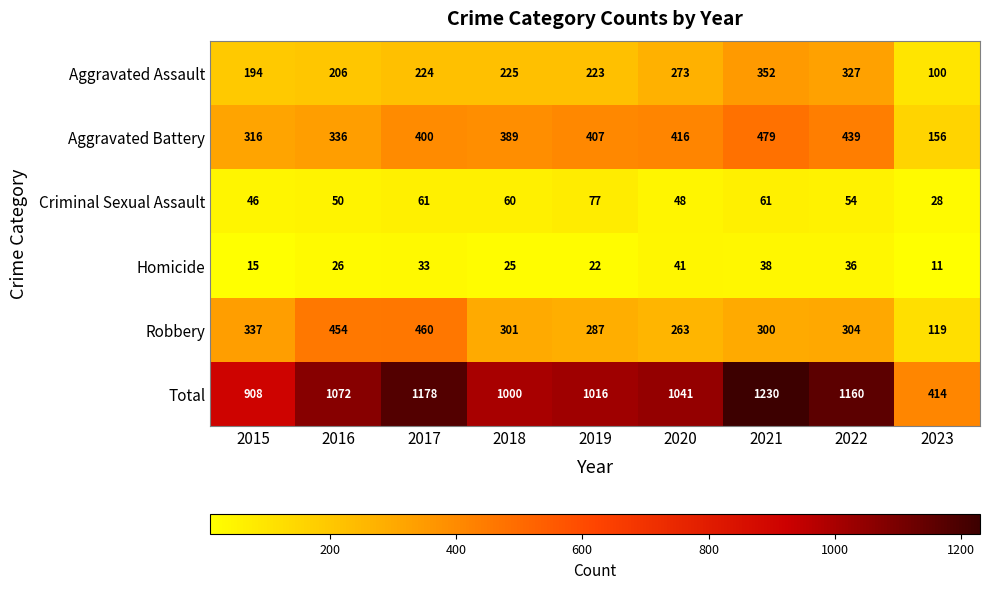

How many data points in Aggravated Battery are less than 400?

4